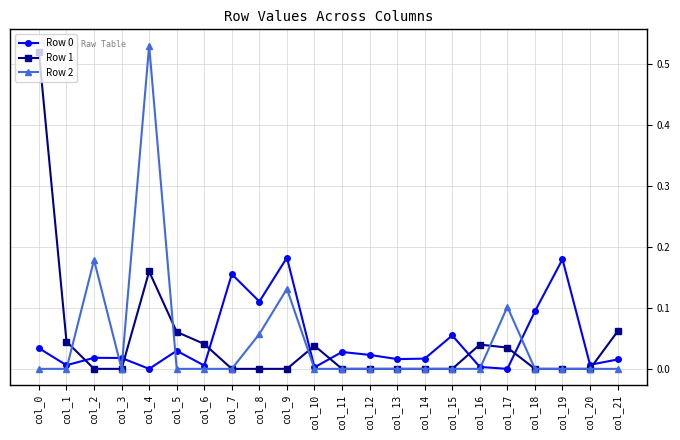

True or false: Row 1 has a value of 0.2 at col_14.

False